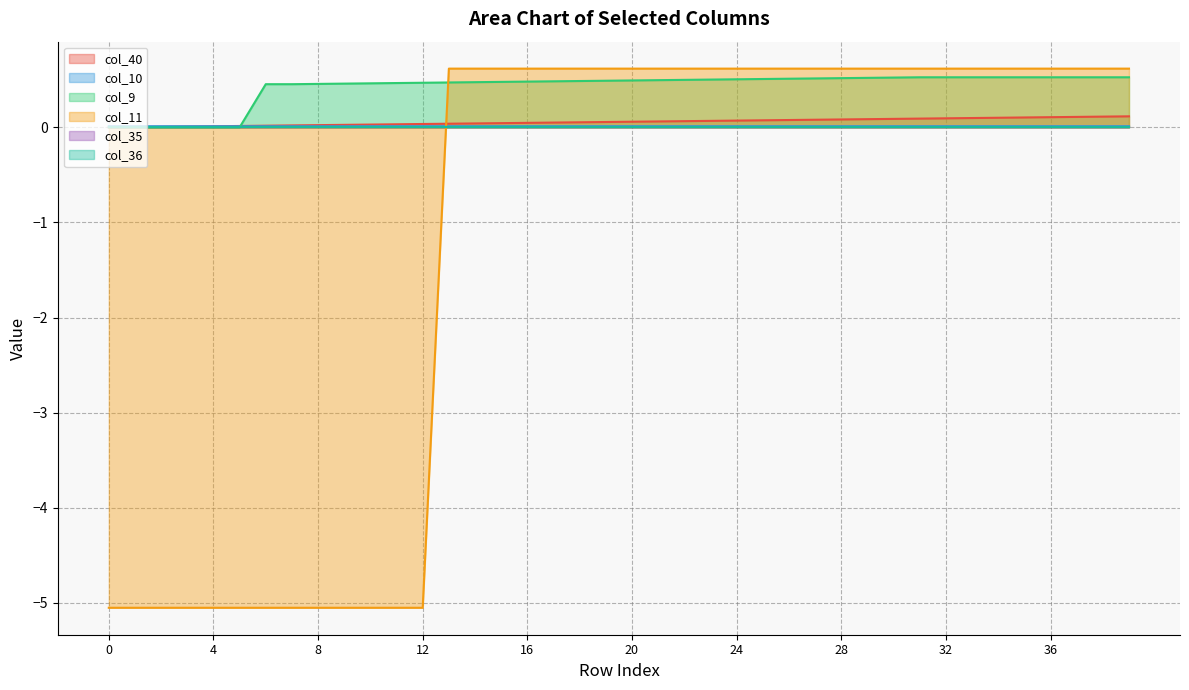

How many intersections are there between col_9 and col_40?

1